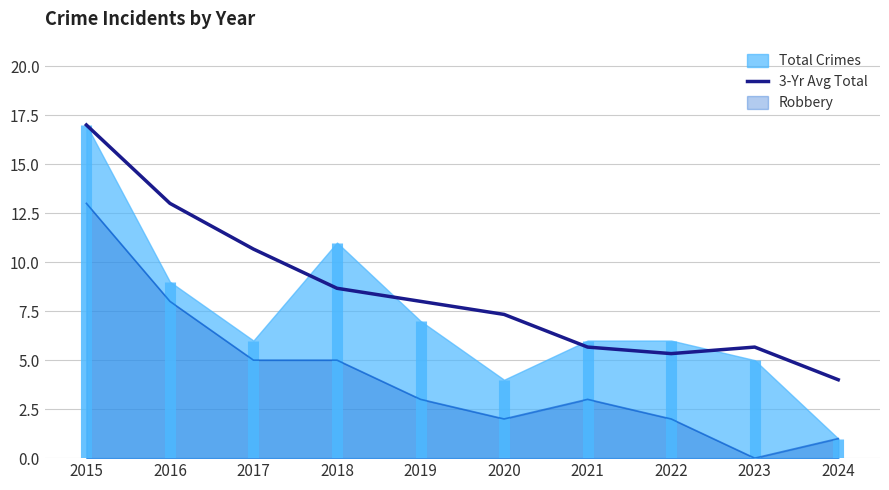

How many categories are shown in the chart?

10